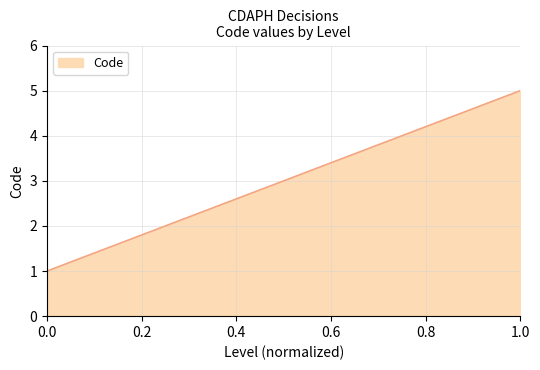

True or false: the data has more than 2 interior local peaks.

False